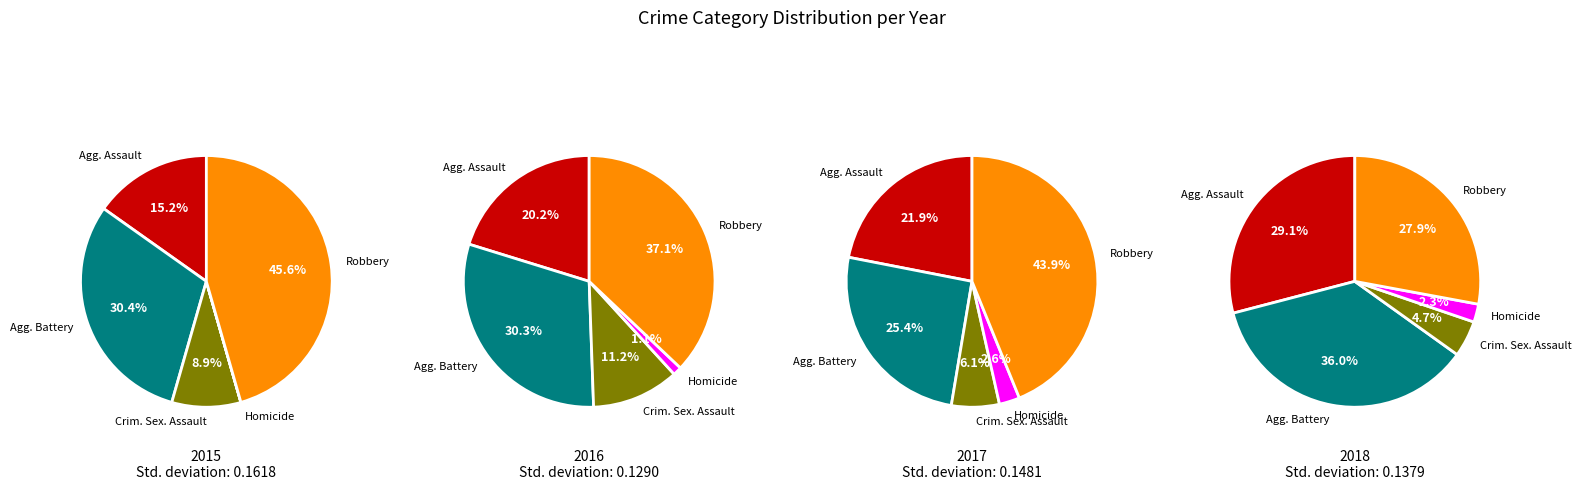

Between Aggravated Assault and Aggravated Battery, which is larger?

Aggravated Battery